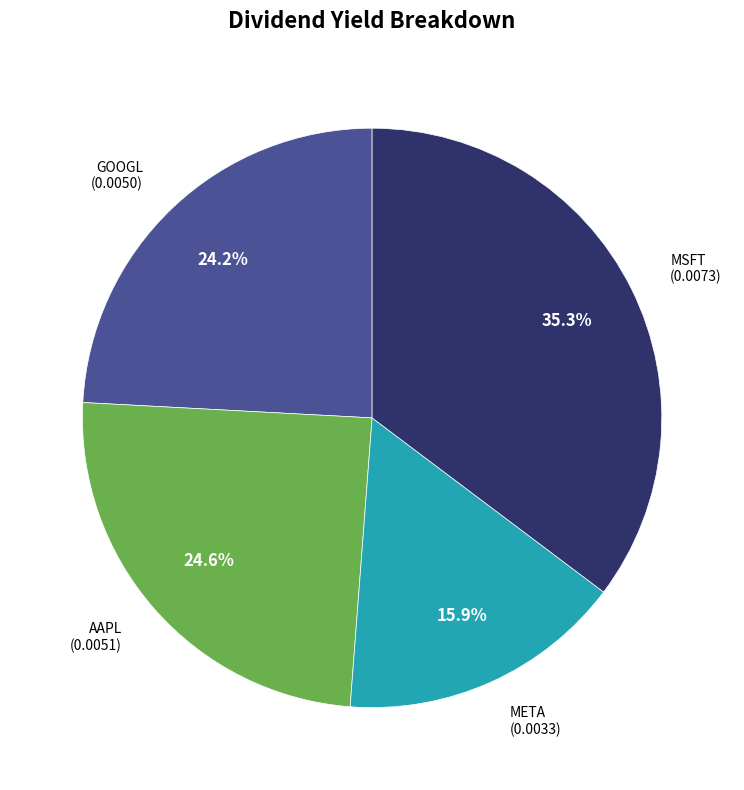

Is there any slice that represents more than half of the pie?

No